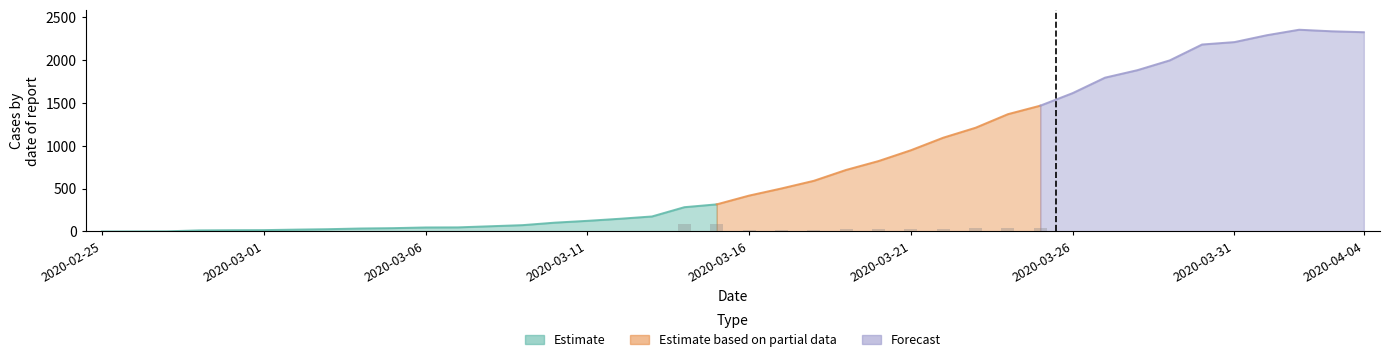

At how many categories does at least one series exceed 2134?

6